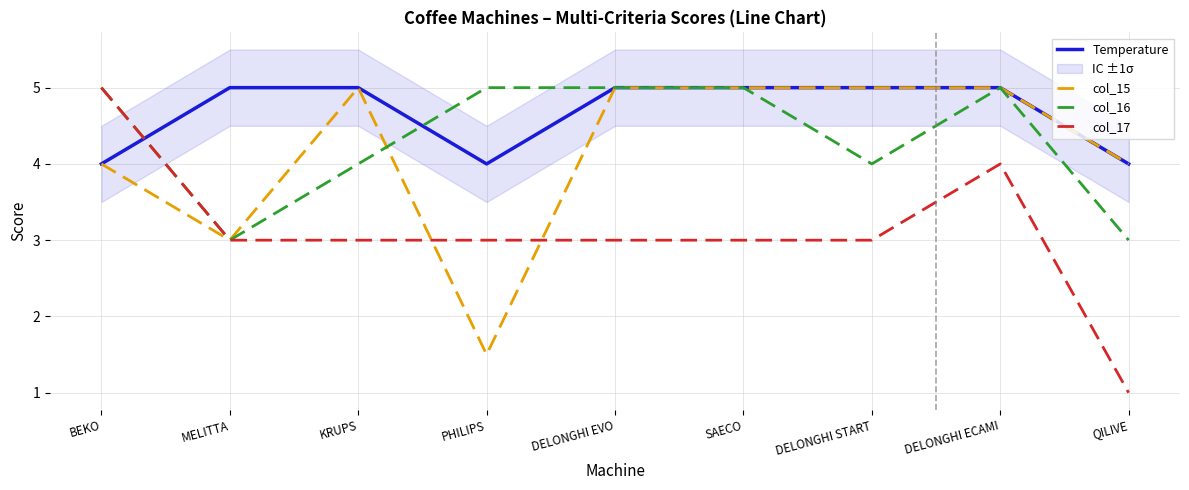

Reading left to right, transcribe all the data shown in this chart.

Temperature: 4.0	5.0	5.0	4.0	5.0	5.0	5.0	5.0	4.0
col_15: 4.0	3.0	5.0	1.5	5.0	5.0	5.0	5.0	4.0
col_16: 5.0	3.0	4.0	5.0	5.0	5.0	4.0	5.0	3.0
col_17: 5.0	3.0	3.0	3.0	3.0	3.0	3.0	4.0	1.0